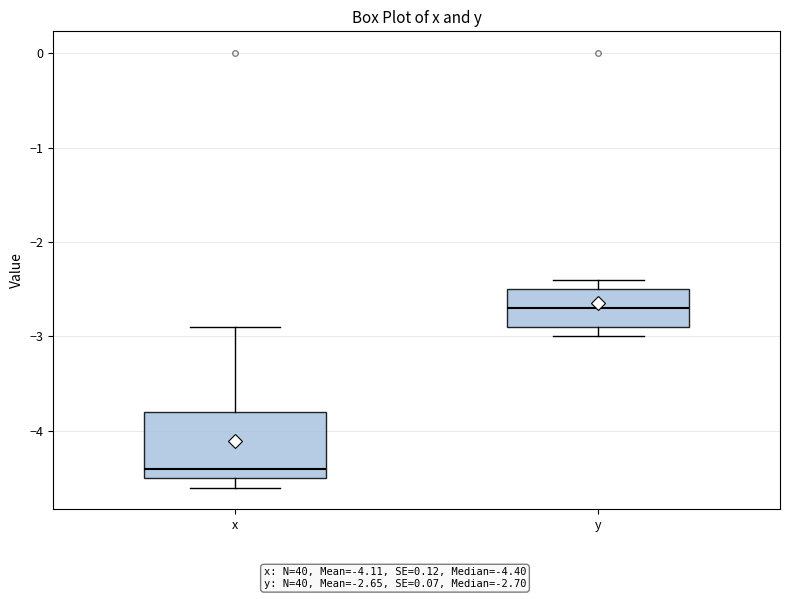

Where is the lower edge of the box for y on the y-axis? The values are not printed on the chart, so give them approximately, as read against the axis.

-2.9